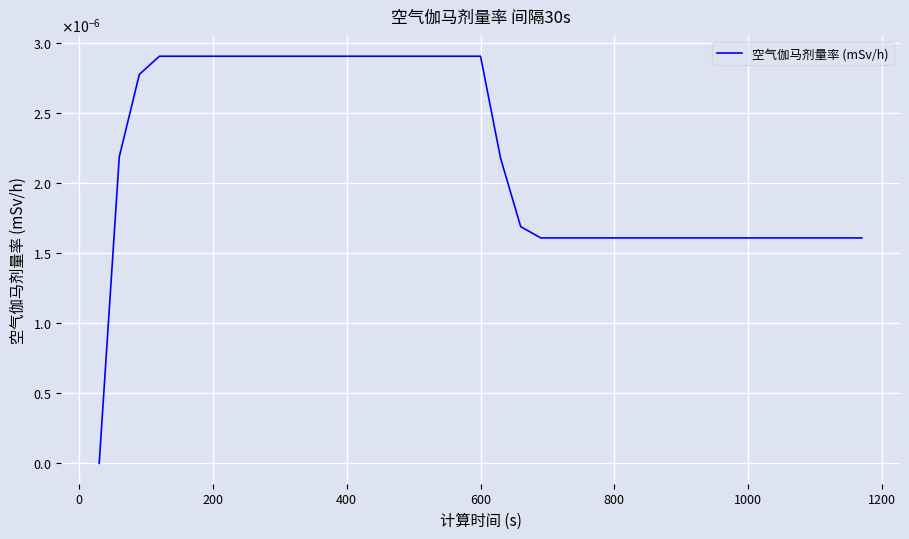

Is this an area chart (filled region under the line)?

No